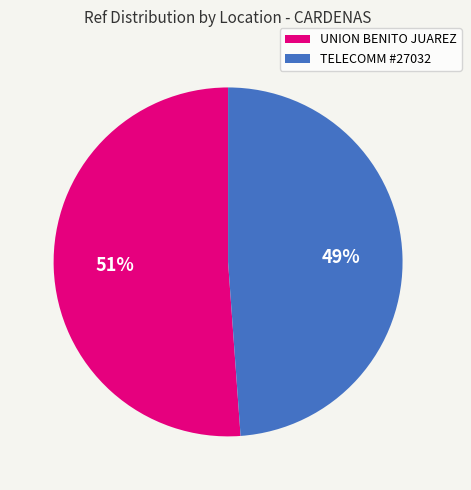

To the nearest percent, what is the difference between the largest and smallest slice percentages?

2%